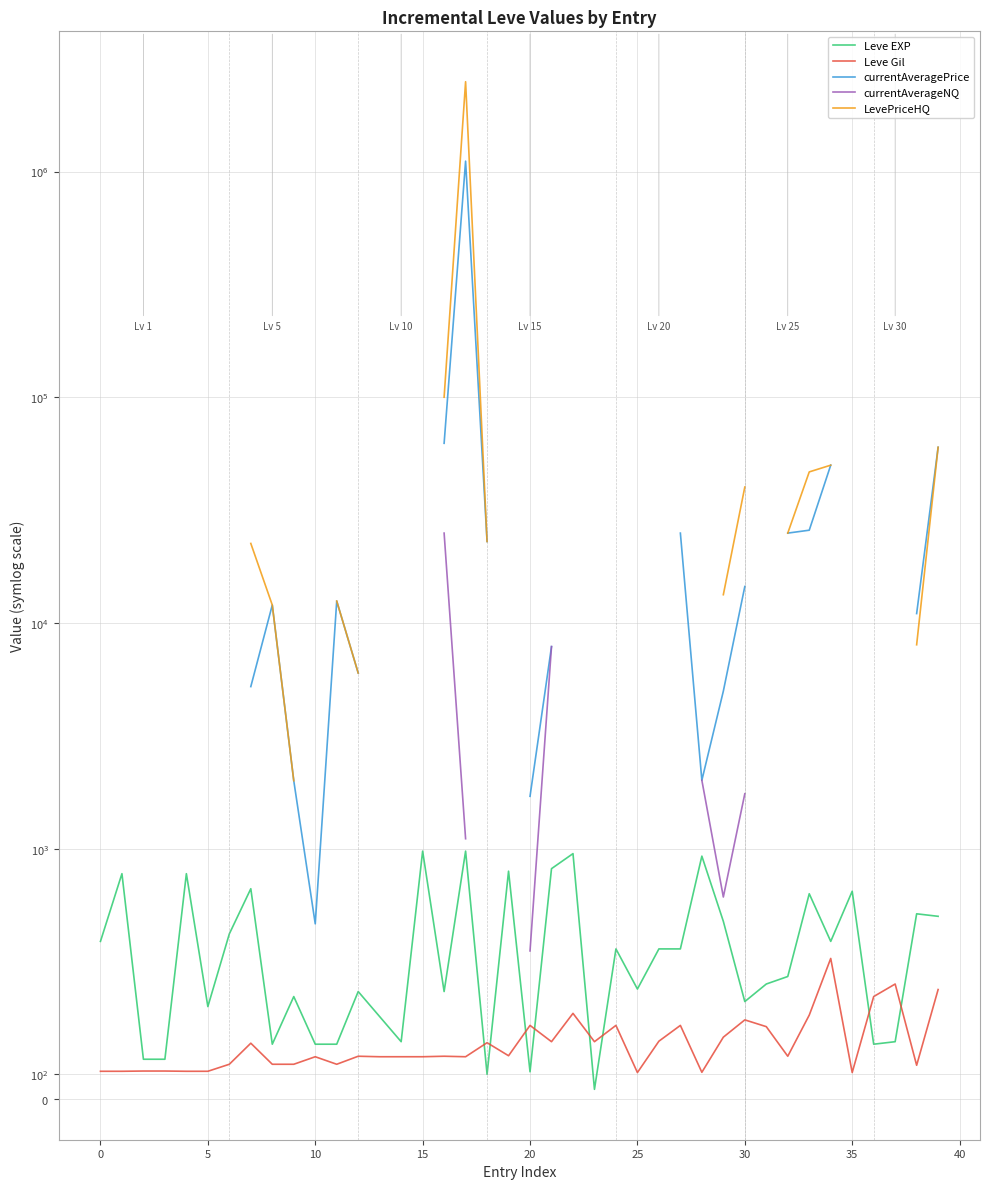

At how many categories does at least one series exceed 1982985?

1